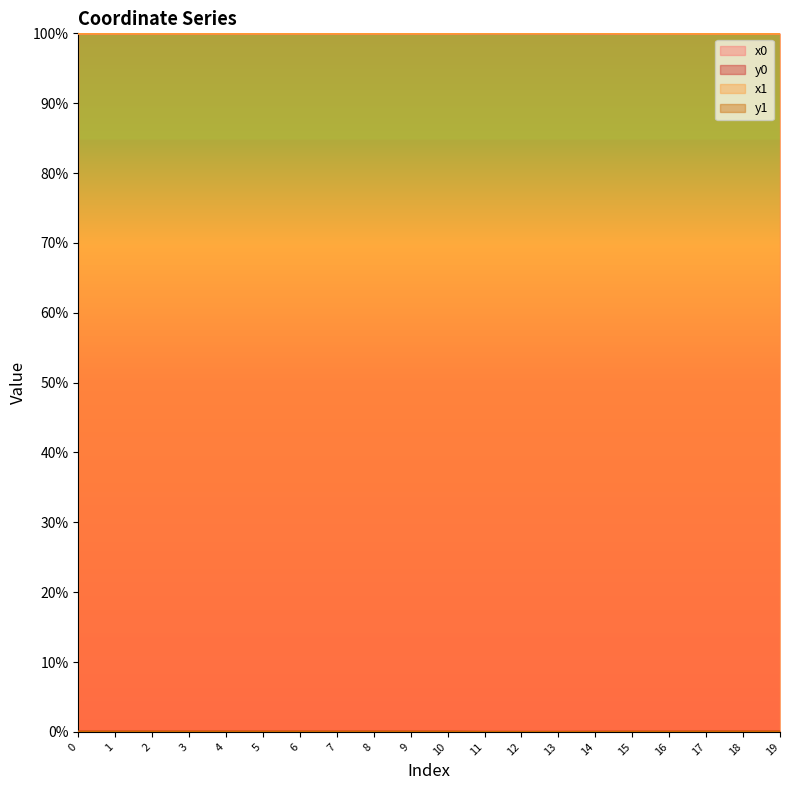

Is it true that y1 equals 0.0 at 13?

False